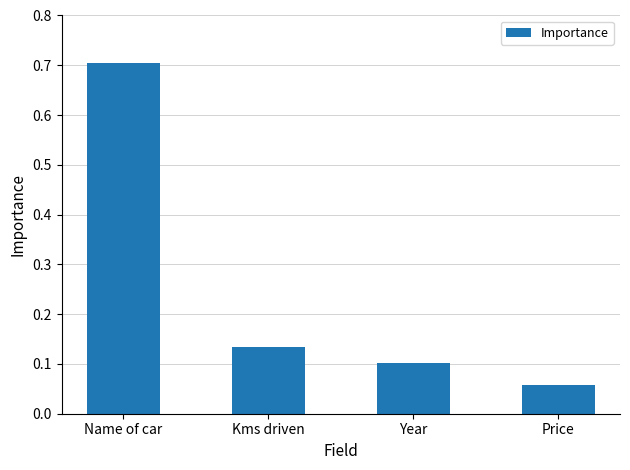

What is the label of the 2nd bar from the left?

Kms driven